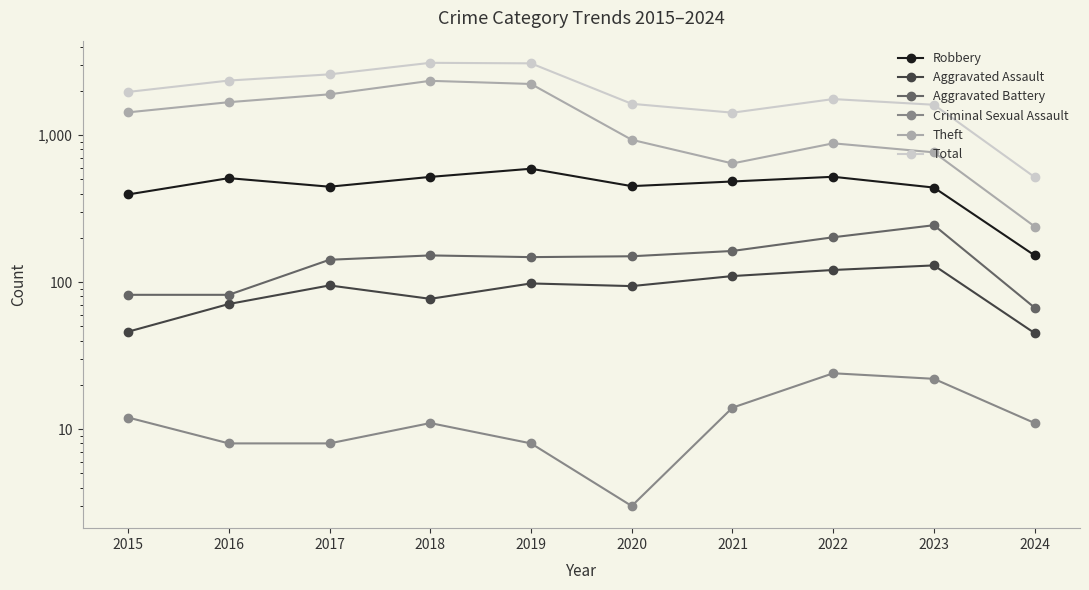

What is the value of the Theft point at the 7th from the left?

642